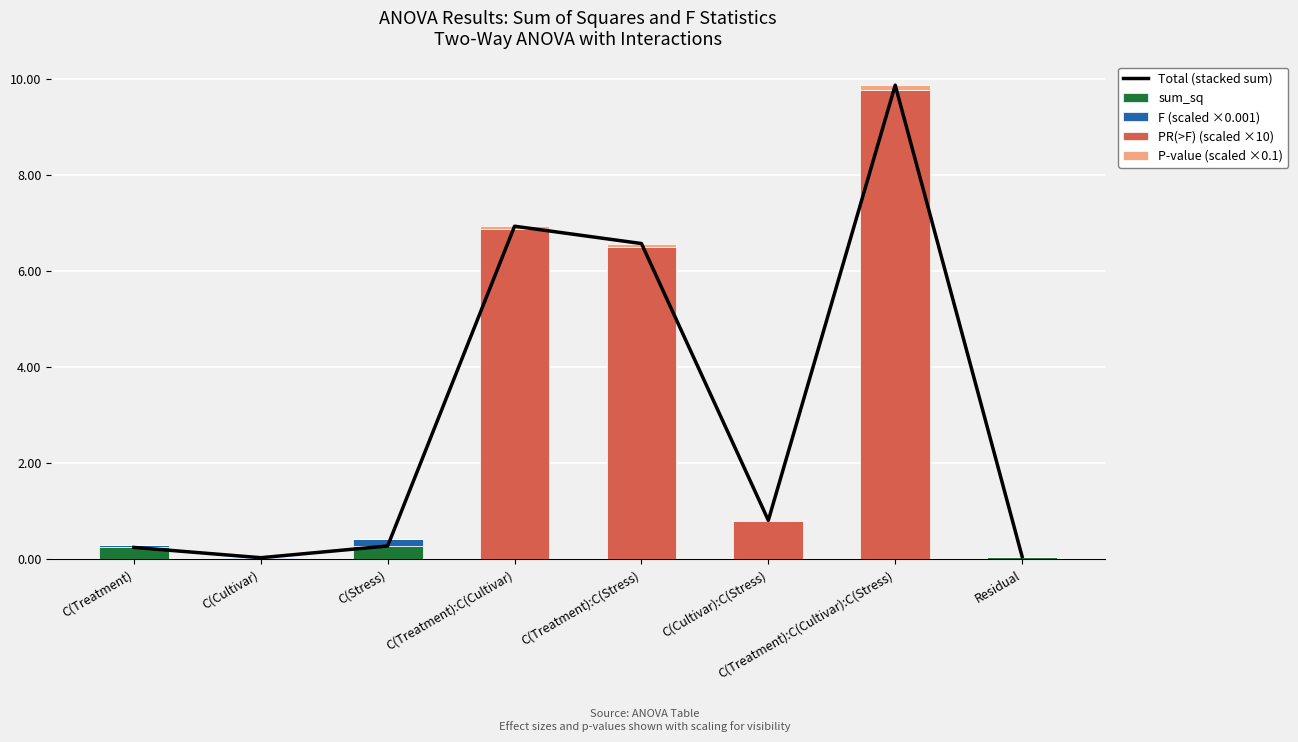

What is the total value across all series at C(Cultivar)?

0.1